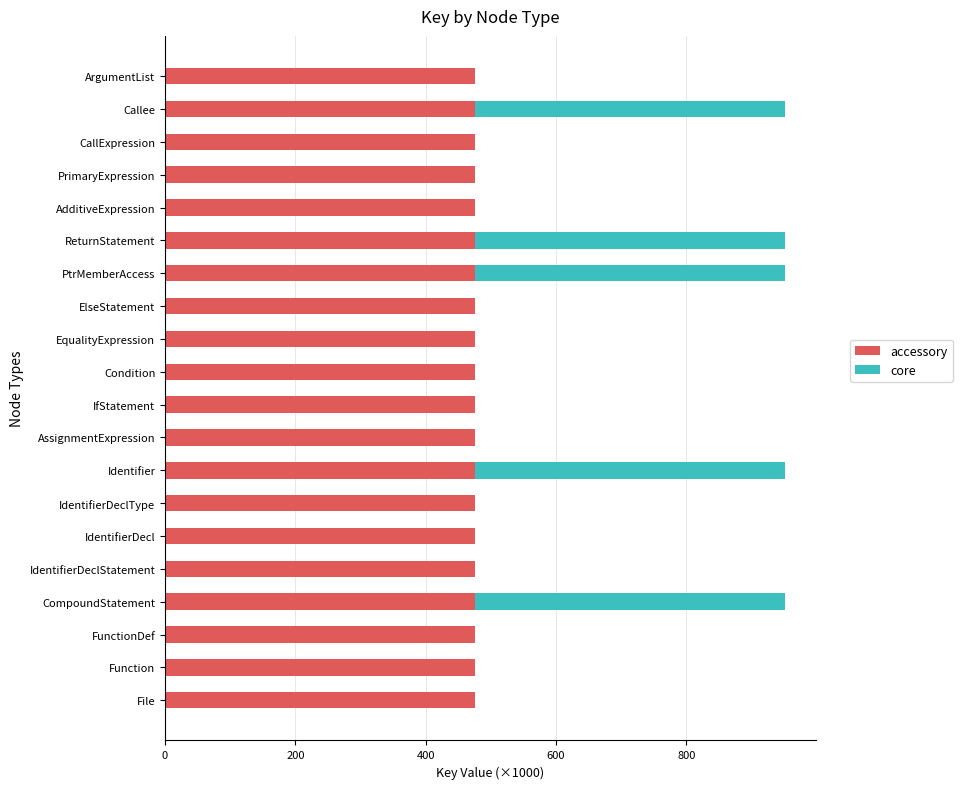

The accessory series shows 656.6 at FunctionDef. True or false?

False